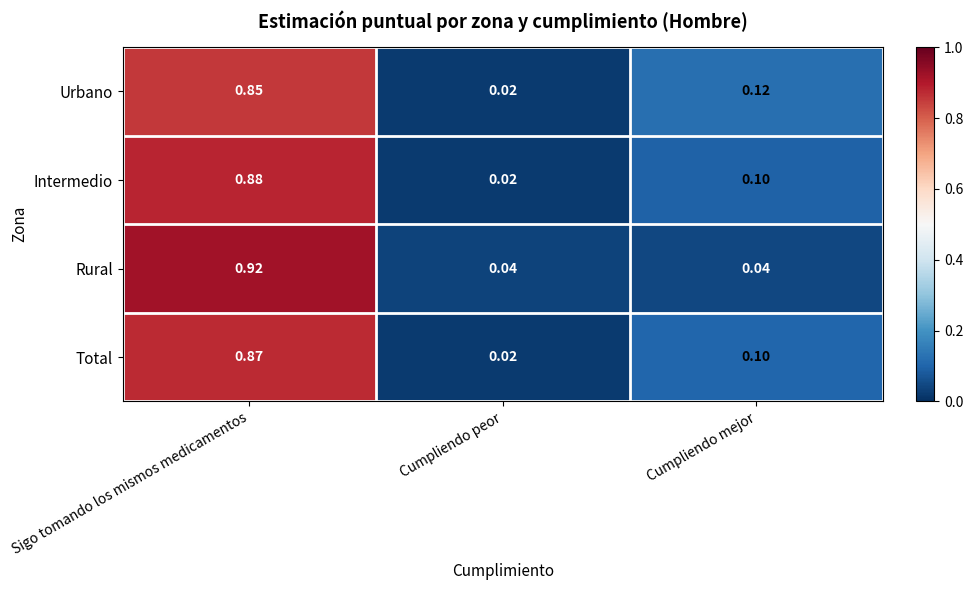

Which category has the highest value across all series?

Sigo tomando los mismos medicamentos